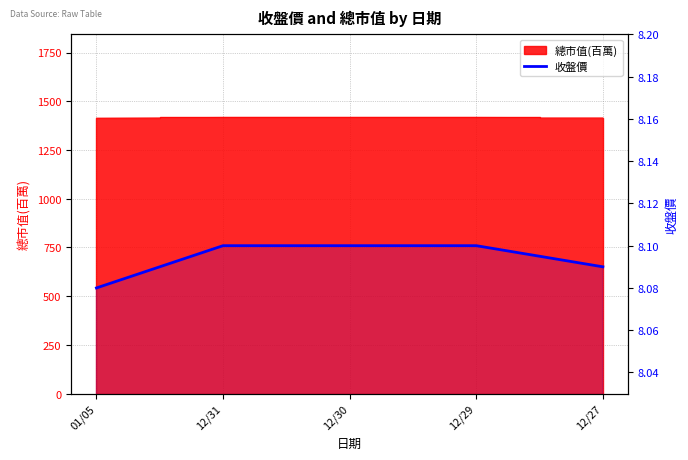

Which has a higher value, 12/29 or 12/31?

12/29